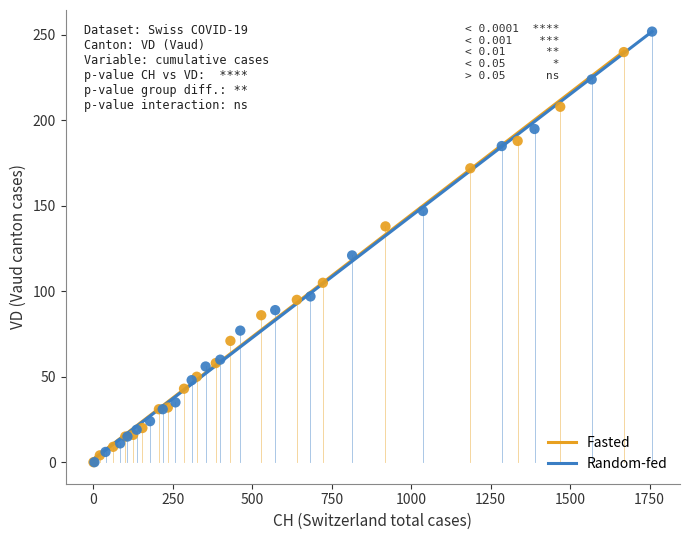

Which series has the largest Y range (max minus min)?

Random-fed